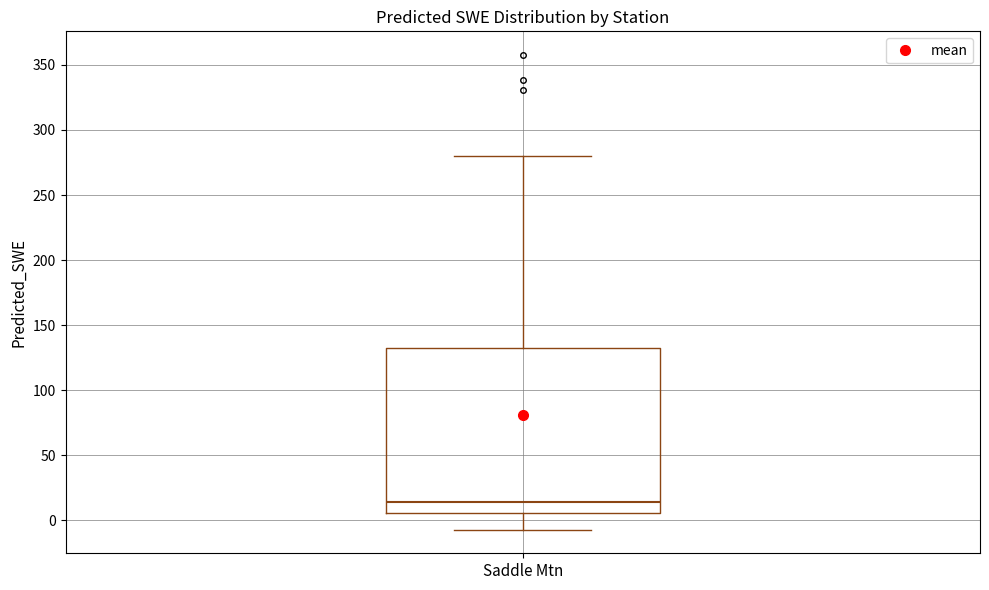

Read this box plot against the y-axis: the position of the median line, the range covered by the box, and the ends of both whiskers. The values are not printed on the chart, so give them approximately, as read against the axis.

median 15, box 5 to 130, whiskers -5 to 280